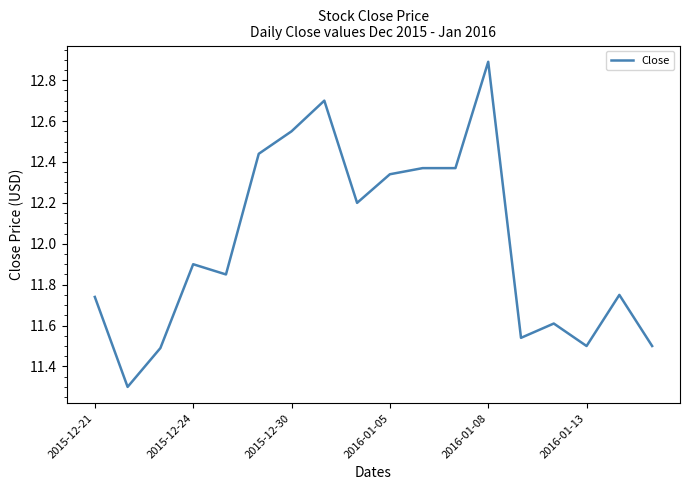

What is the maximum value shown in the chart?

12.9